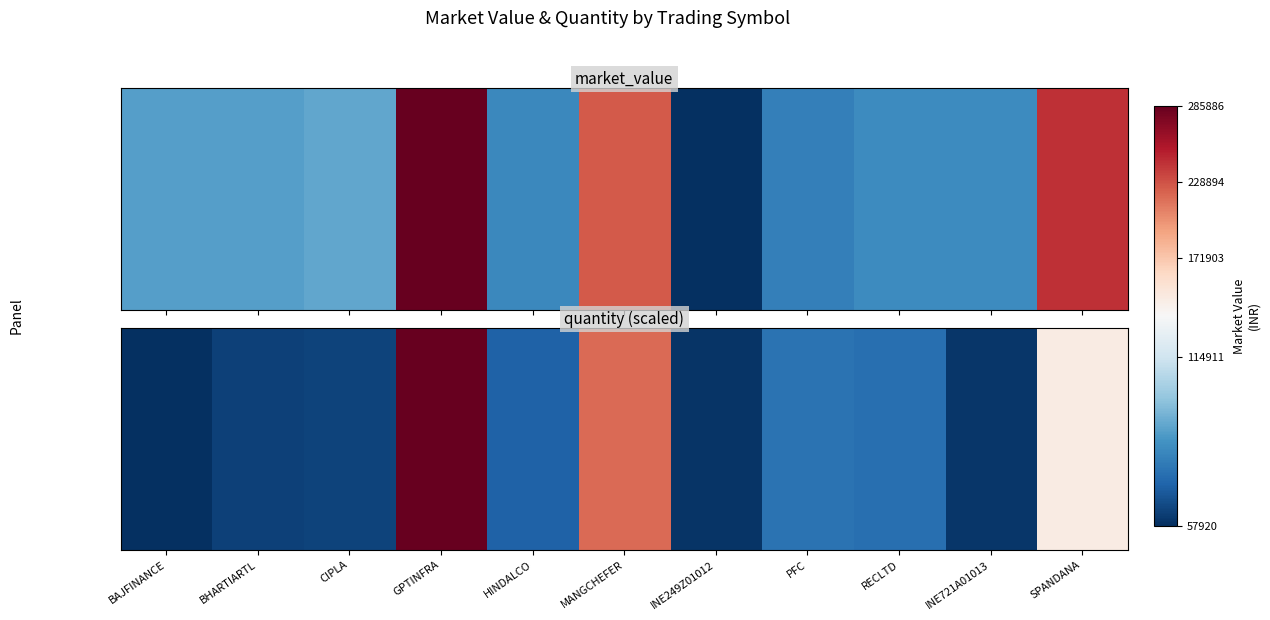

Rank the categories by value from lowest to highest.

BAJFINANCE, INE249Z01012, INE721A01013, BHARTIARTL, CIPLA, HINDALCO, RECLTD, PFC, SPANDANA, MANGCHEFER, GPTINFRA